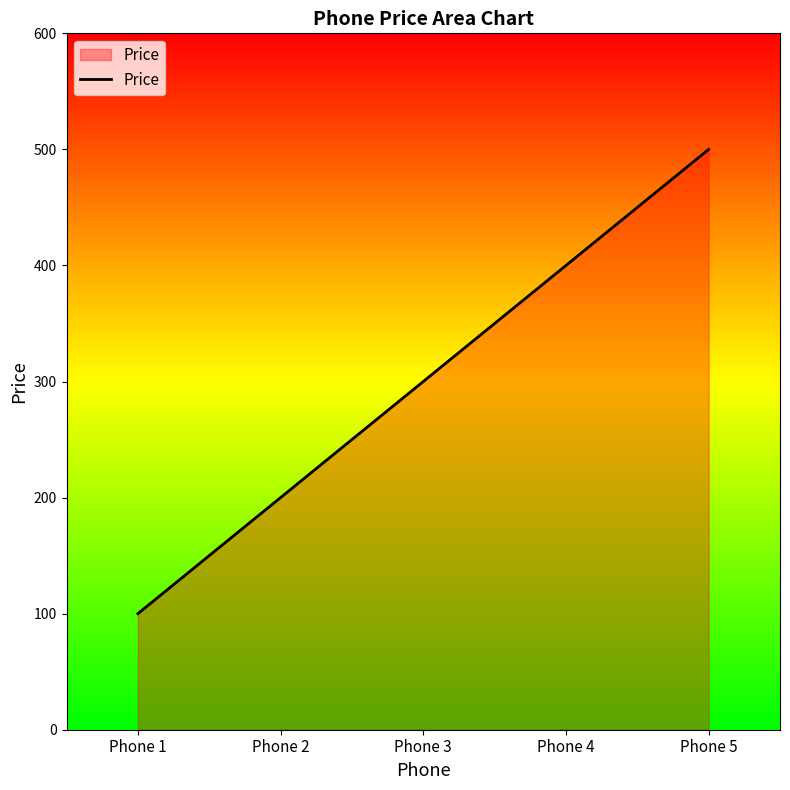

What is the minimum value shown in the chart?

100